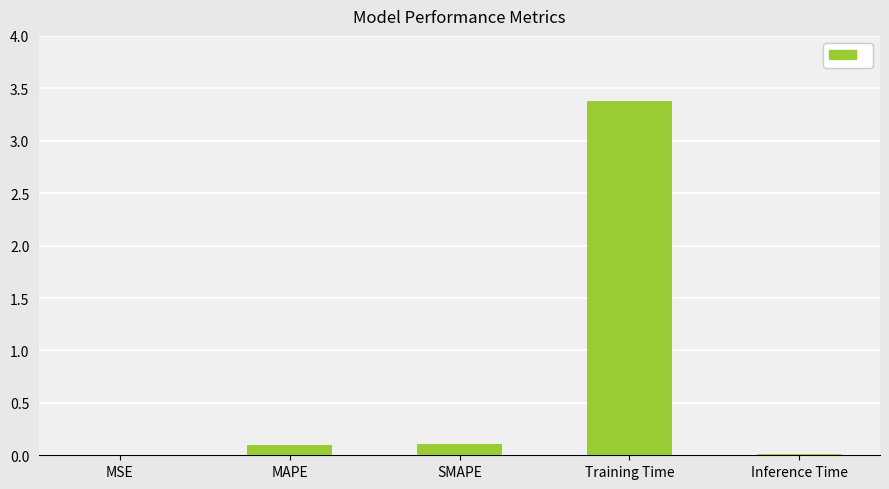

At which category does the chart reach its peak across all series?

Training Time